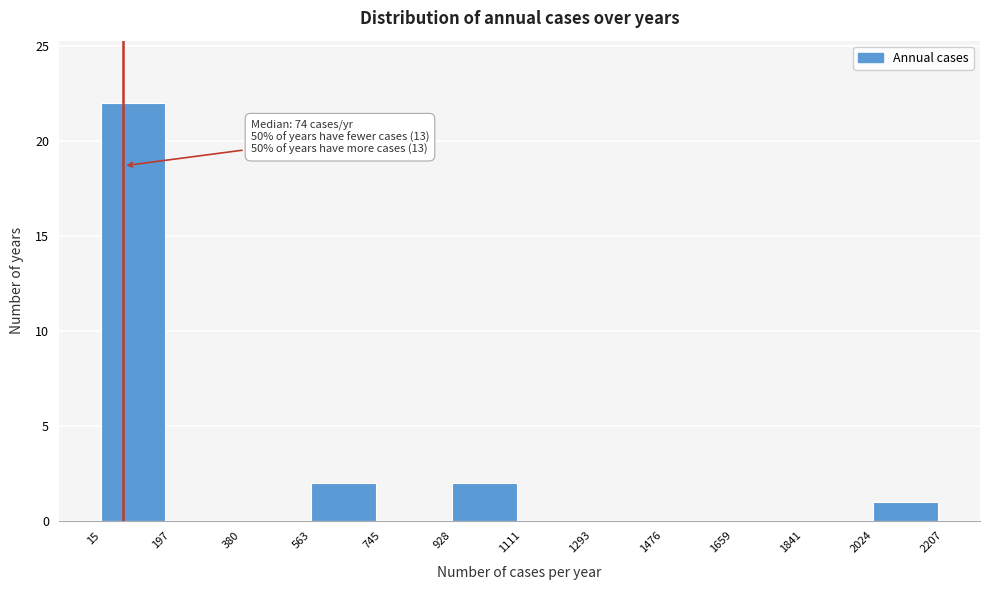

Which range on the x-axis has the tallest bar?

15 to 197